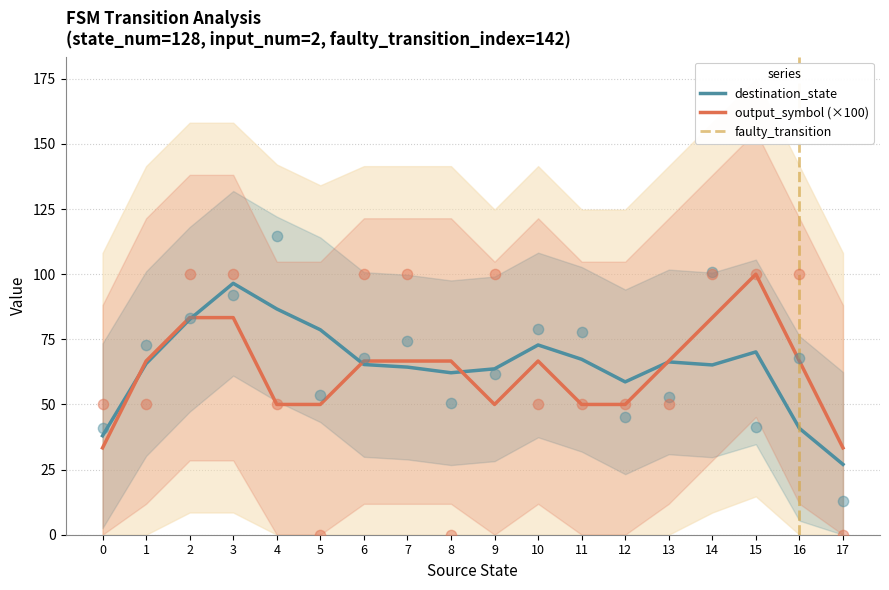

Which series contains the highest Y value?

destination_state